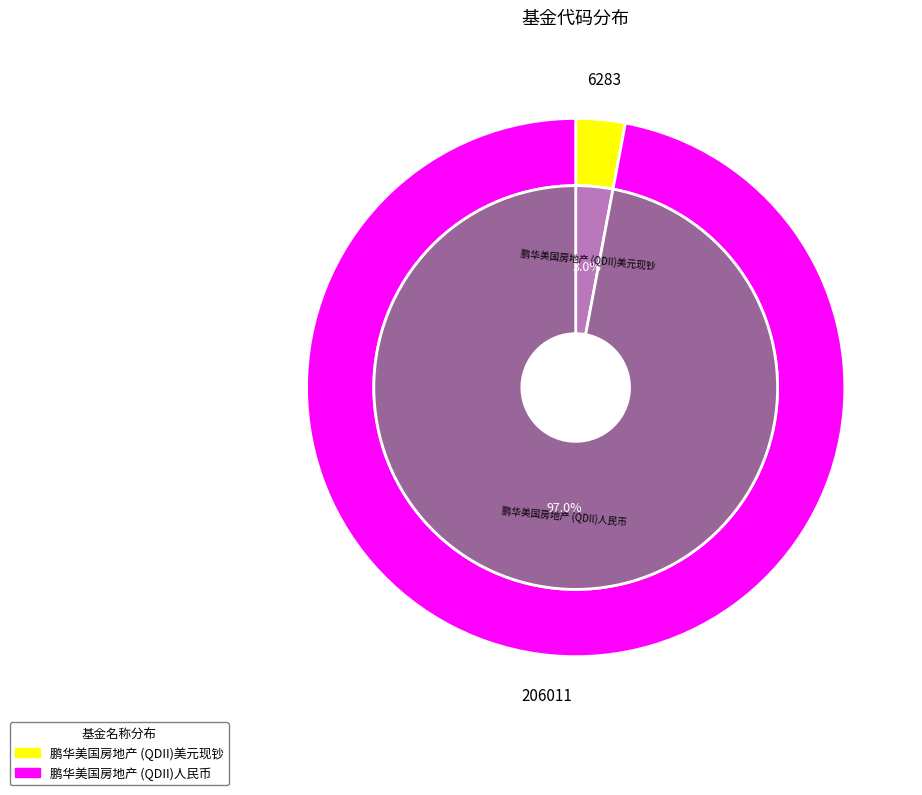

Which slice is the largest?

鹏华美国房地产 (QDII)人民币